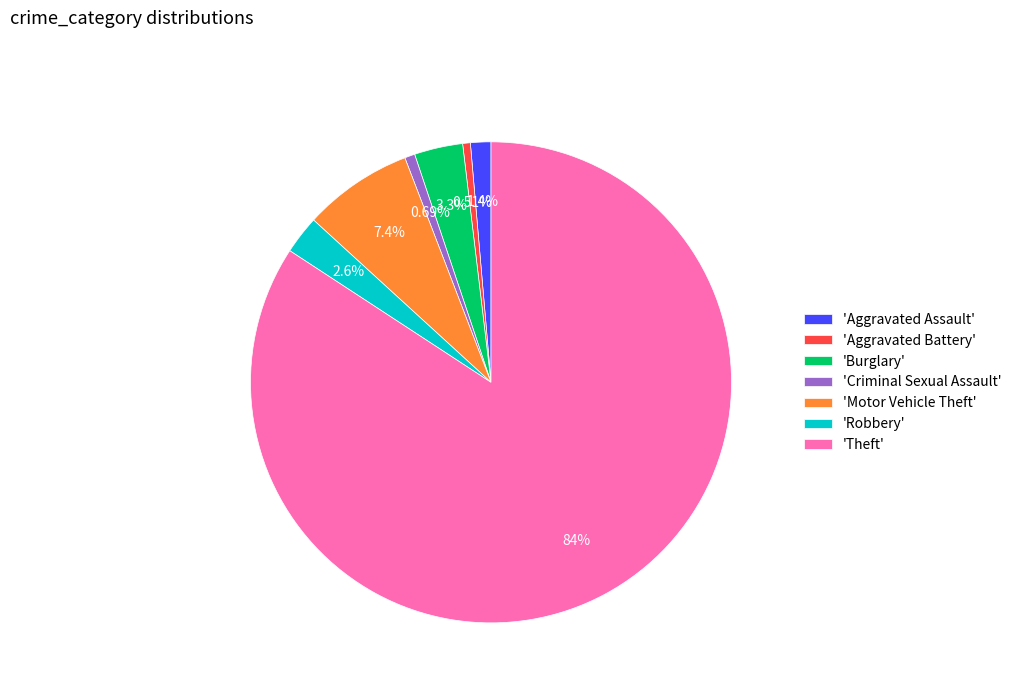

Which category has the biggest portion of the pie?

'Theft'